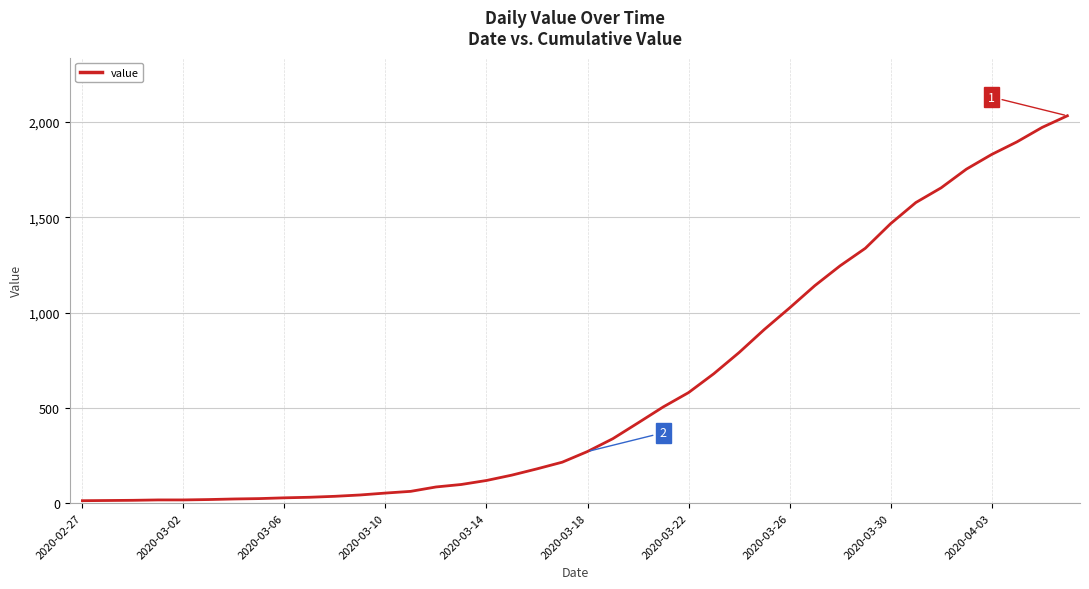

What is the maximum value shown in the chart?

2032